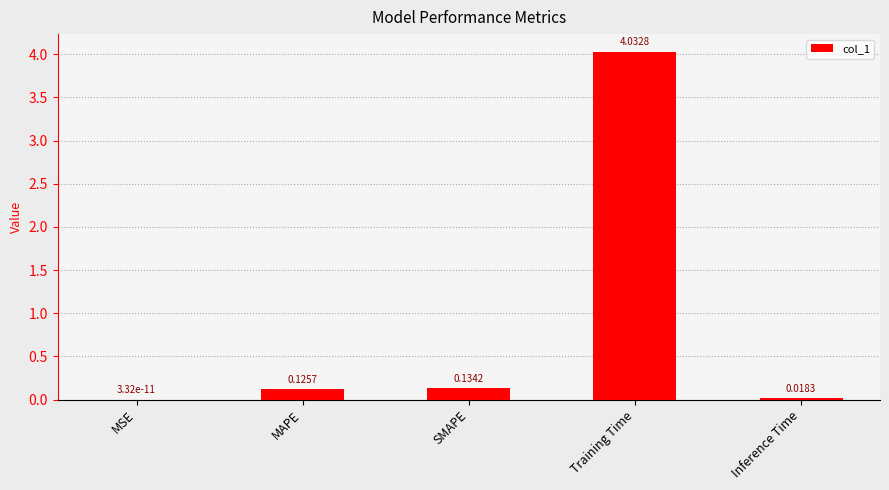

What is the sum of the values at SMAPE and MAPE?

0.3